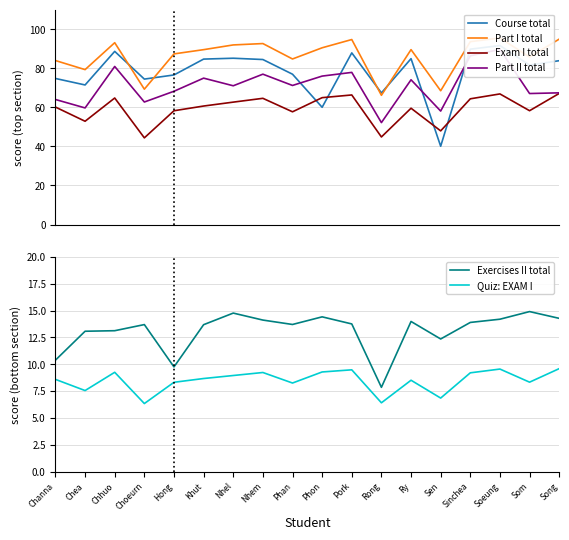

At which label does Part II total first exceed 71?

Chhuo